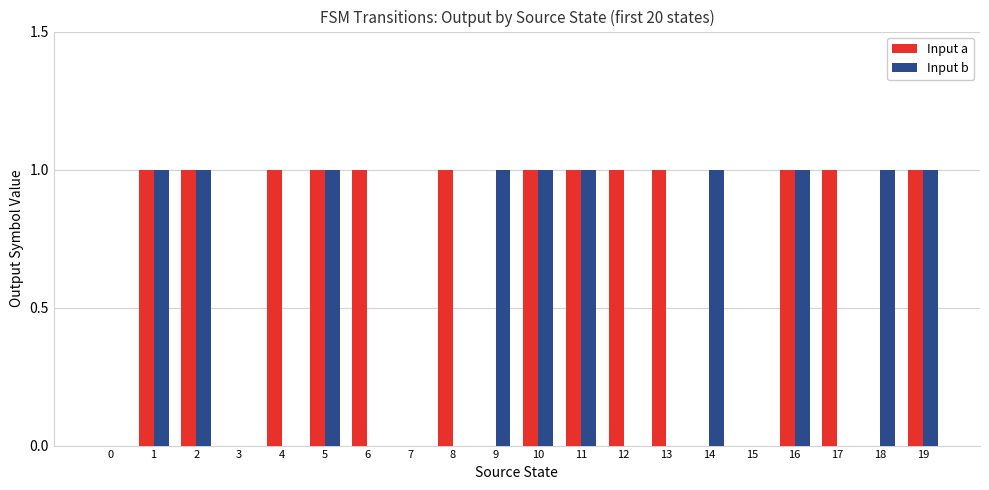

What is the sum of all Input a values?

13